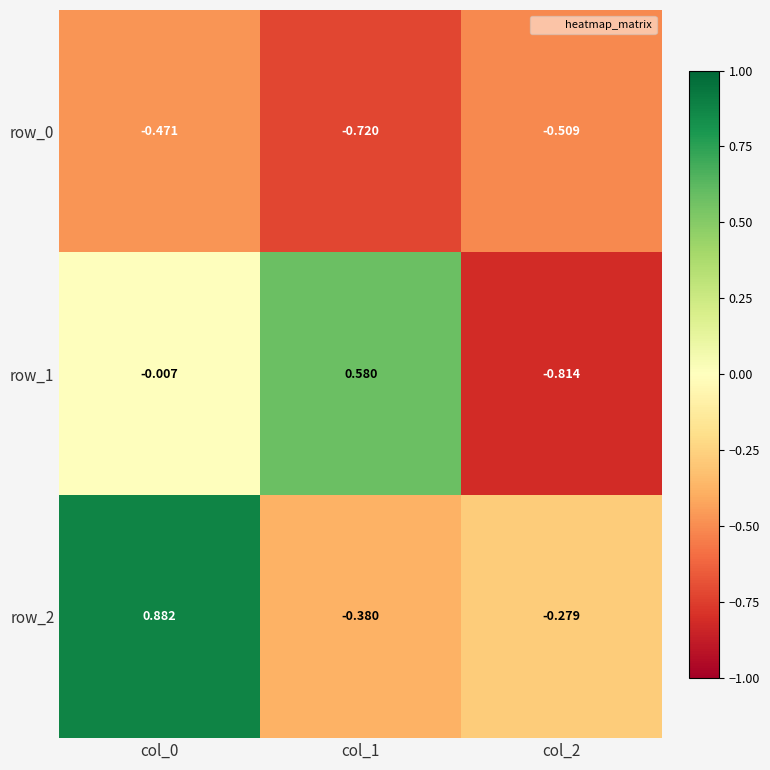

What is the sum of all row_0 values?

-1.7